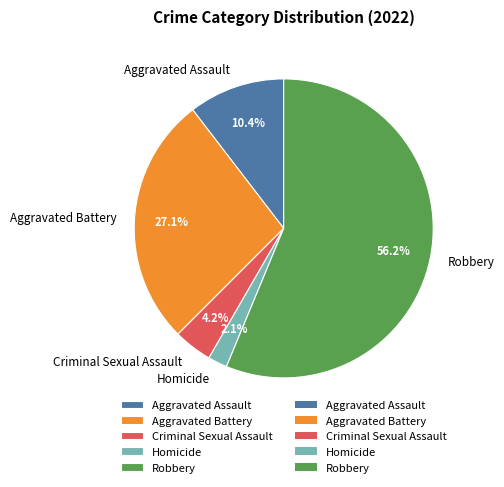

Is there any slice that represents more than half of the pie?

Yes